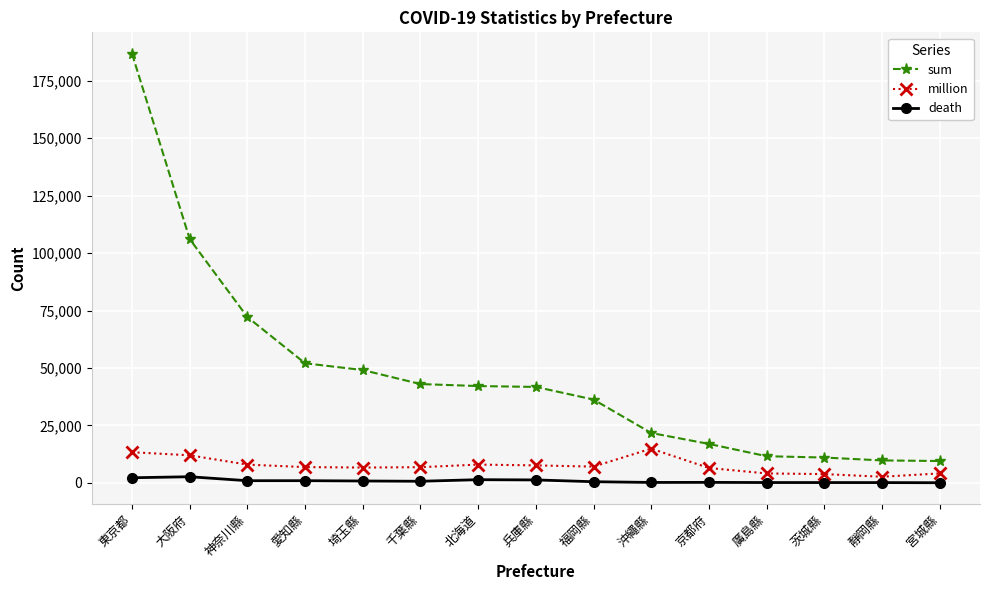

What is the lowest value of the sum series?

9543